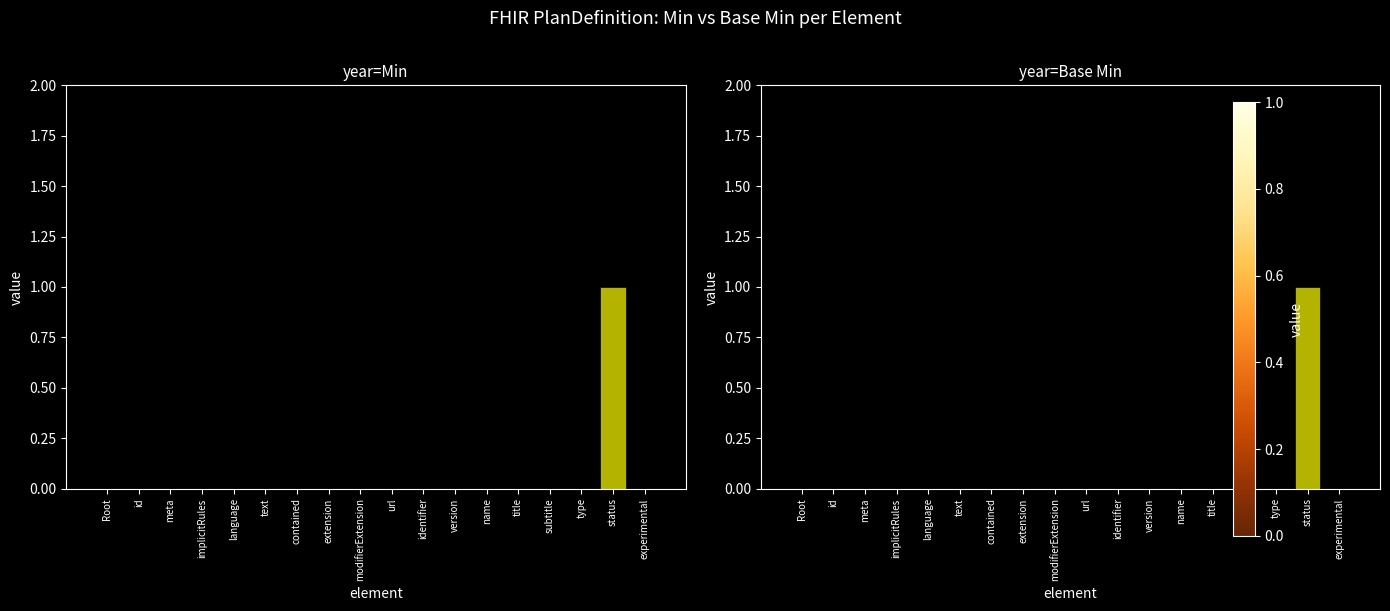

At which category does the chart reach its minimum across all series?

Root